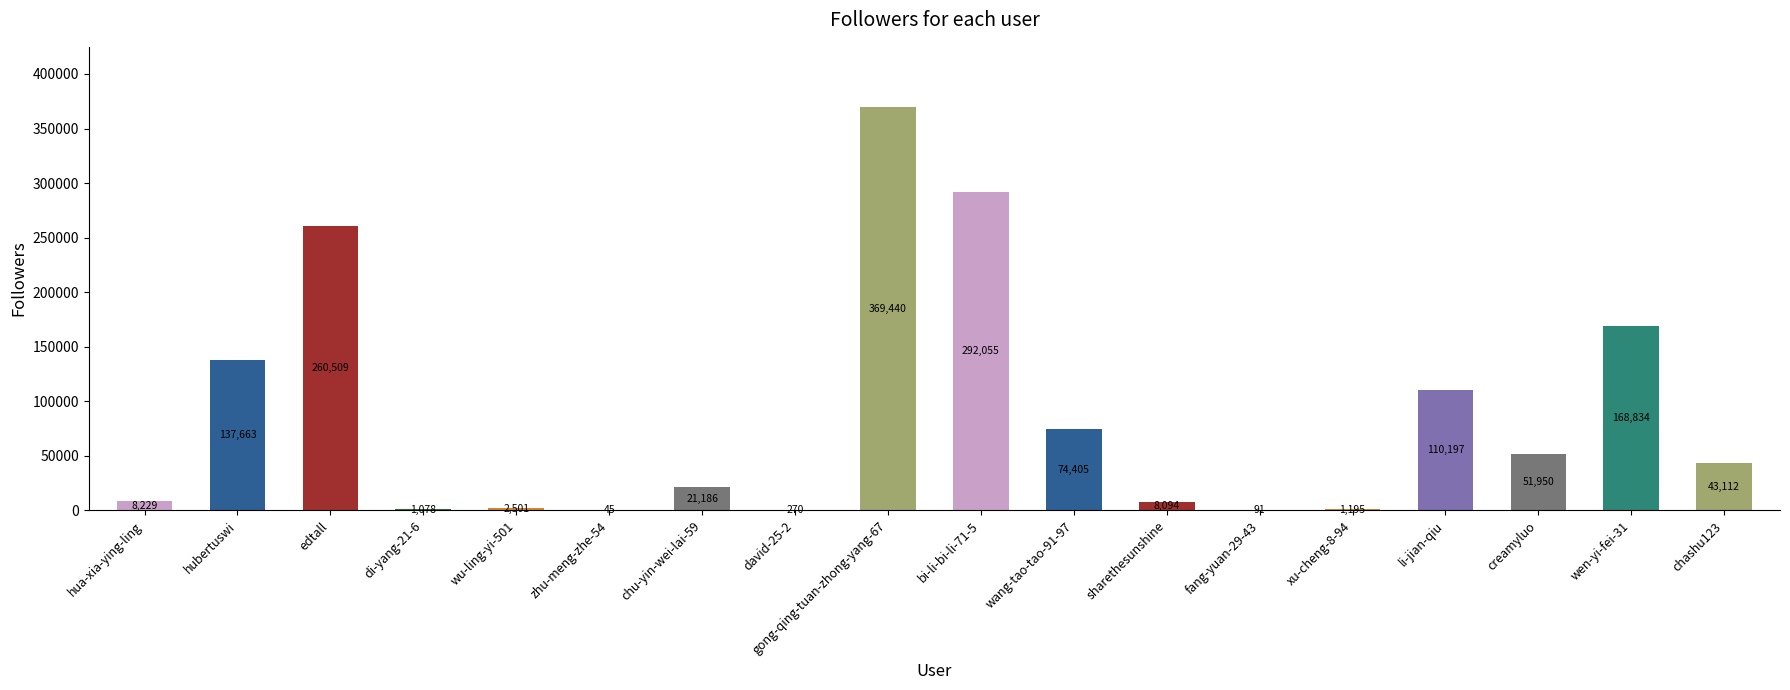

What is the change in value from chu-yin-wei-lai-59 to bi-li-bi-li-71-5?

+270869